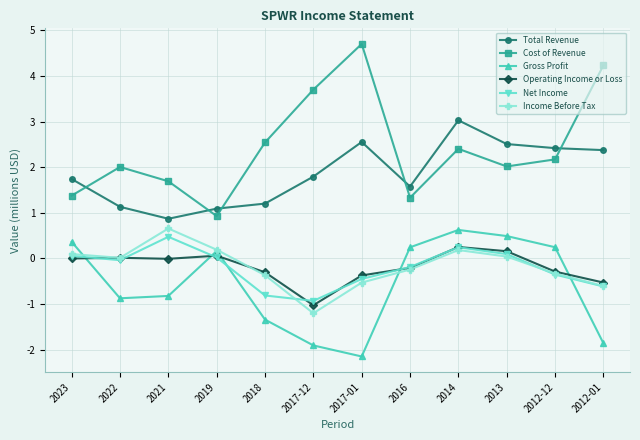

True or false: Total Revenue and Operating Income or Loss intersect in this chart.

False